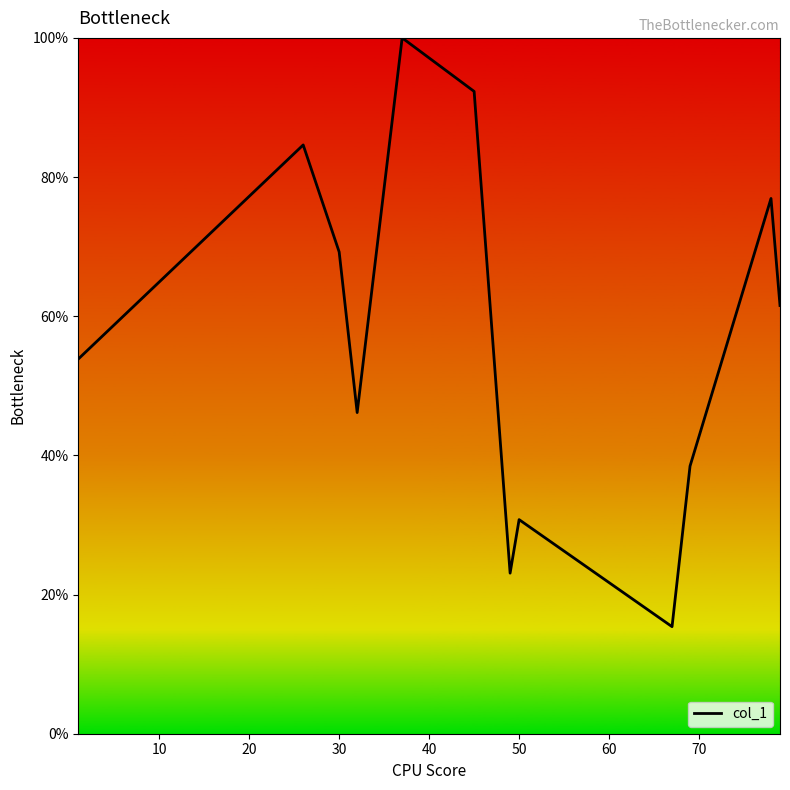

What is the smallest value displayed?

15.4